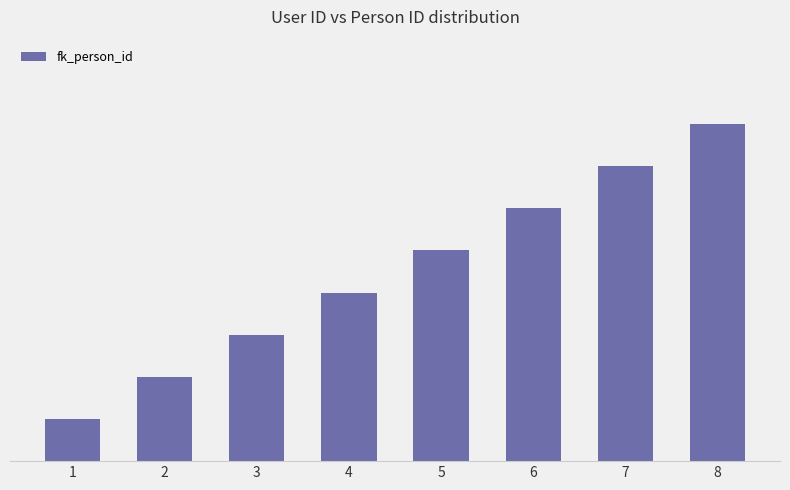

Is it true that the value at 7 is 4?

False